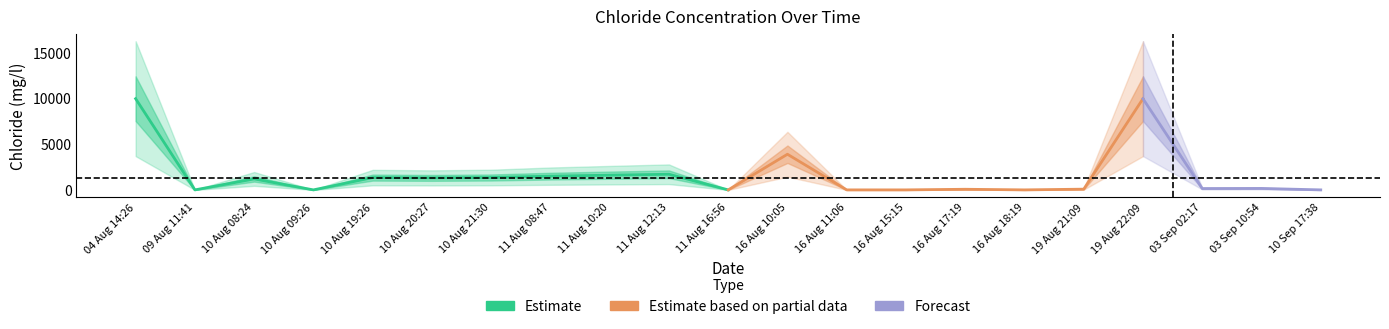

Where is the first local minimum?

09 Aug 11:41